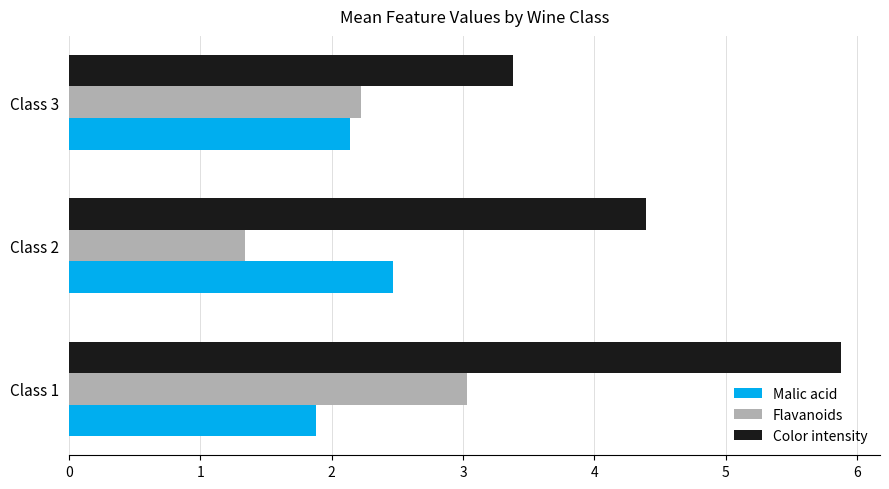

Which series has the largest total across all categories?

Color intensity